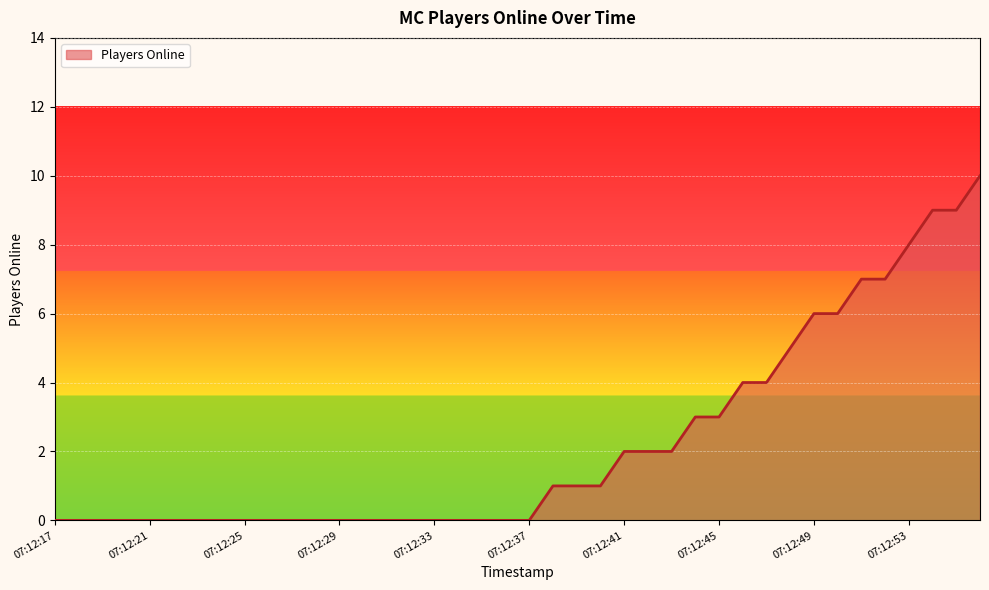

What is the difference between the maximum and minimum values?

10